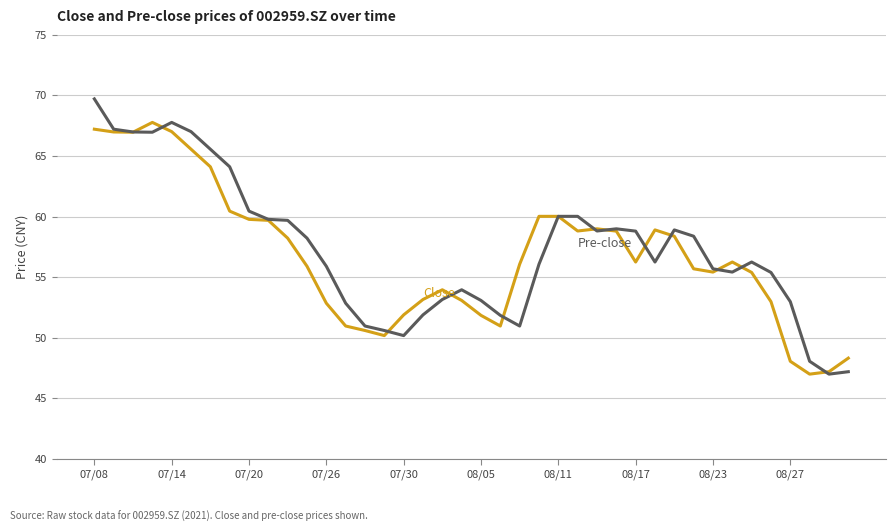

What is the smallest value displayed?

47.0